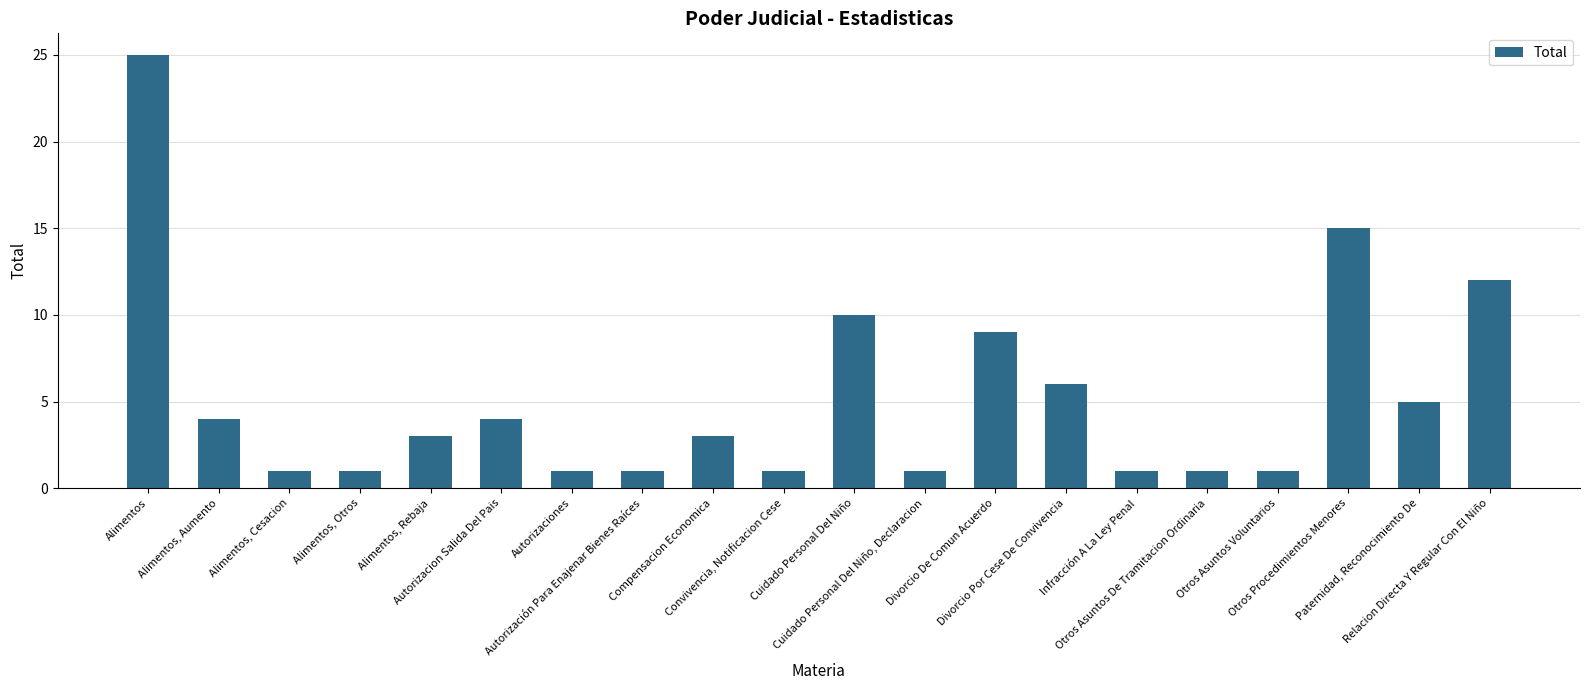

Where is the data nearest to the value 13?

Relacion Directa Y Regular Con El Niño